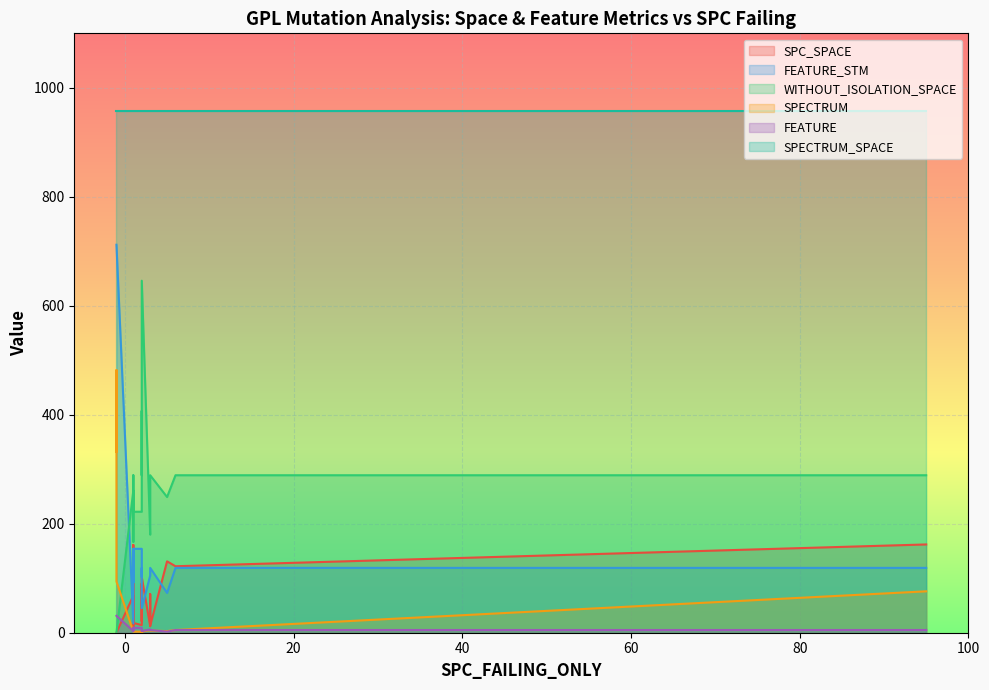

Where is WITHOUT_ISOLATION_SPACE nearest to the value 323?

6